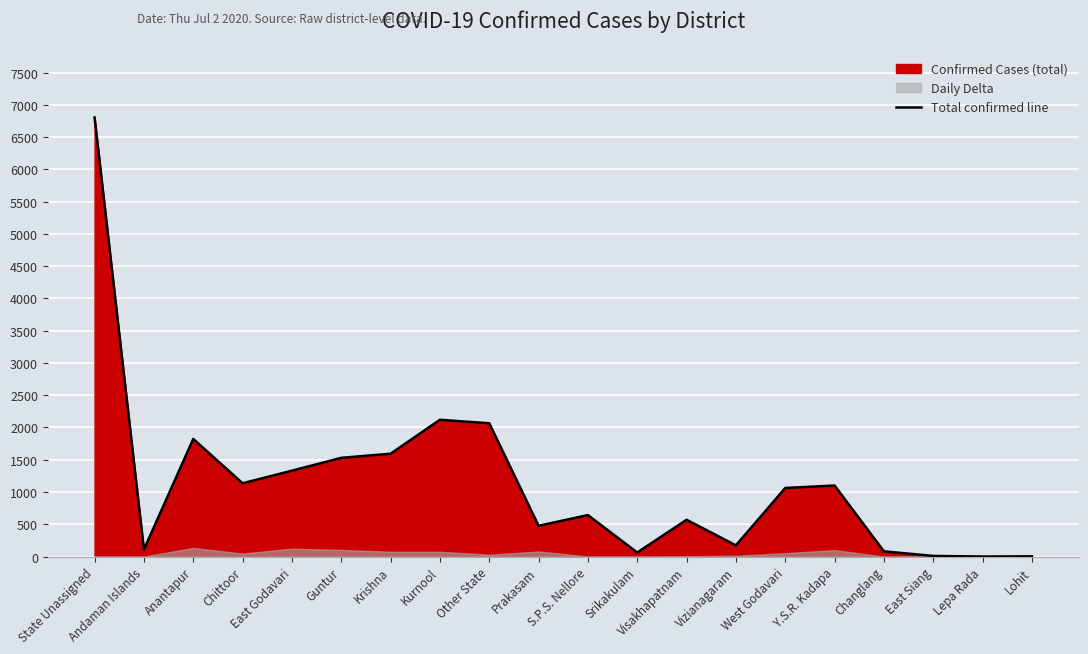

Is it true that the value at Kurnool is 3791?

False